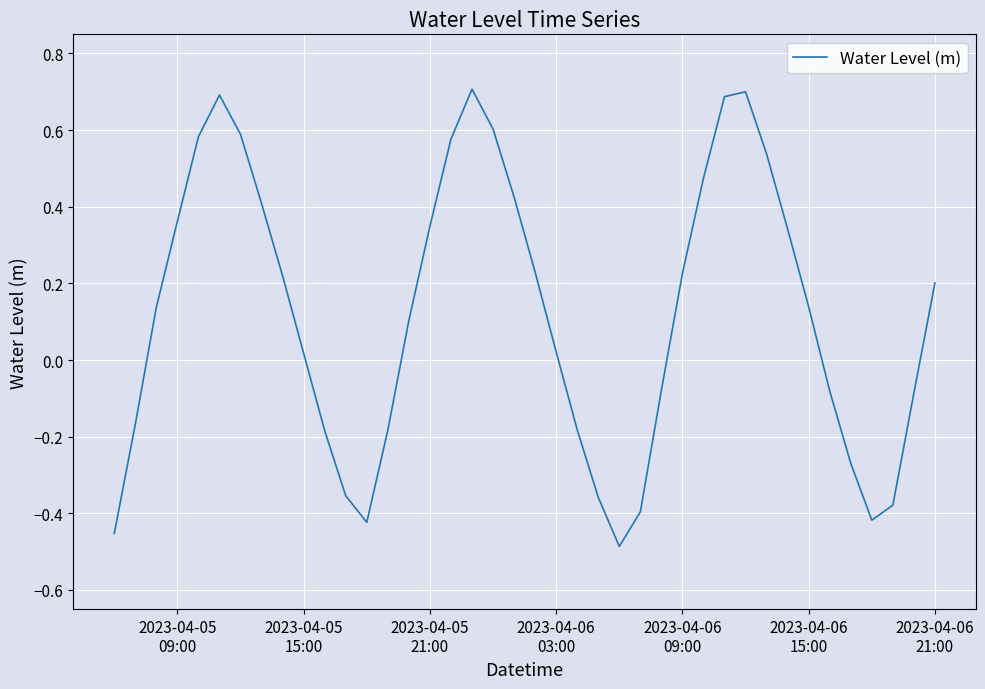

What is the difference between the maximum and minimum values?

1.2